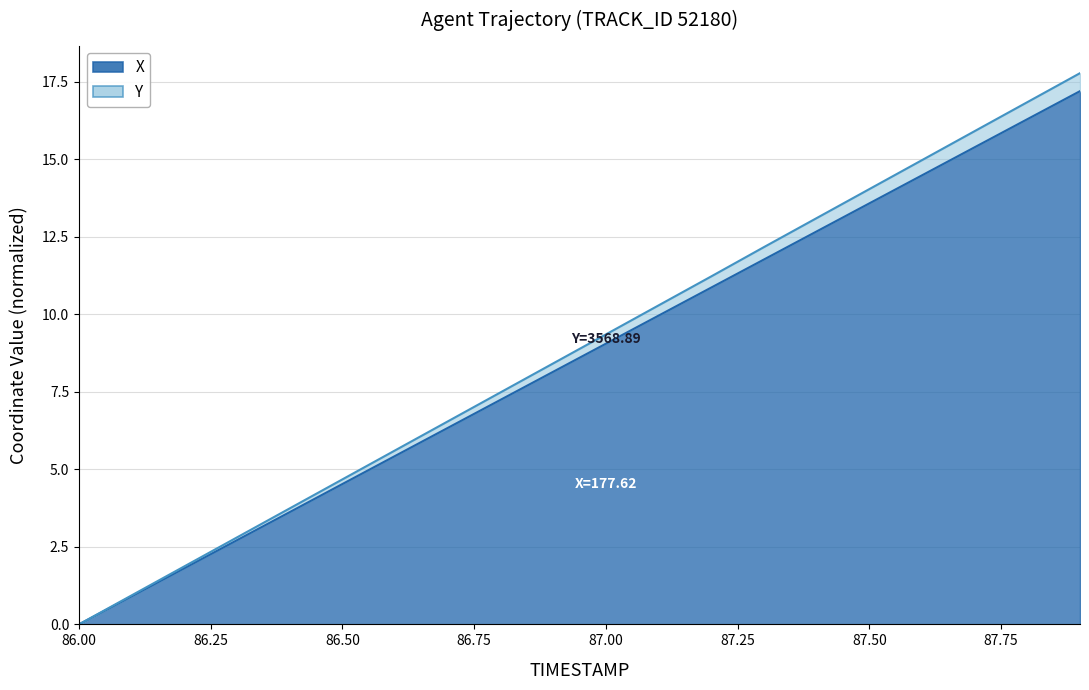

What position from the right is 87.7?

3